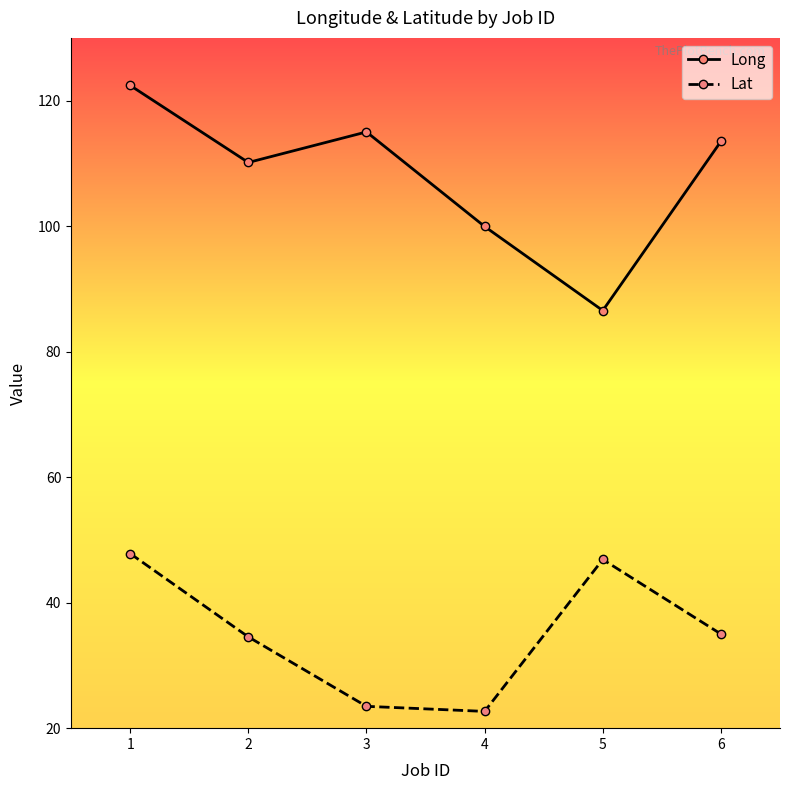

Rank the series at 2 from lowest to highest value.

Lat, Long